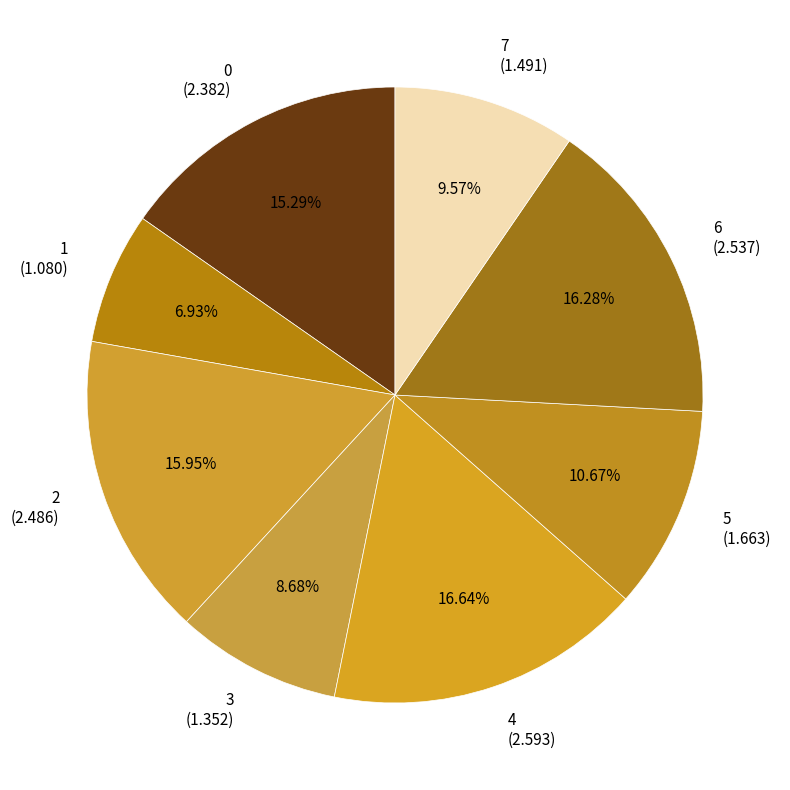

Is the sum of 6 (2.537) and 3 (1.352) greater than half?

No